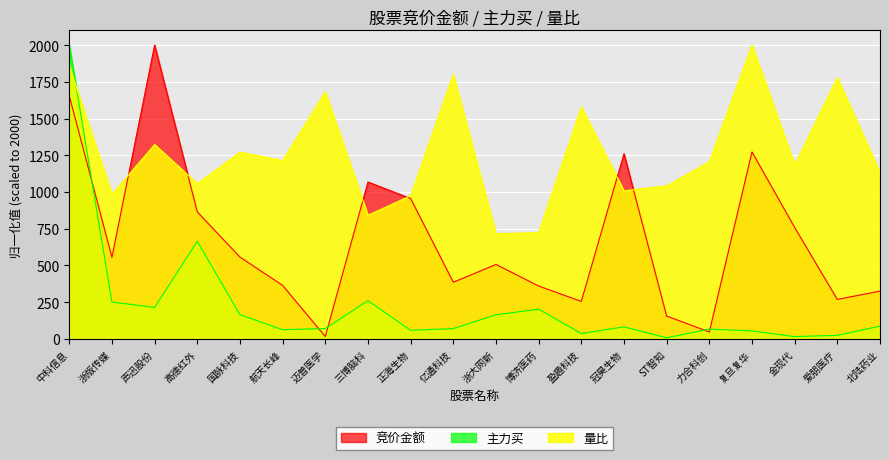

What is the total value across all series at ST智知?

1206.2